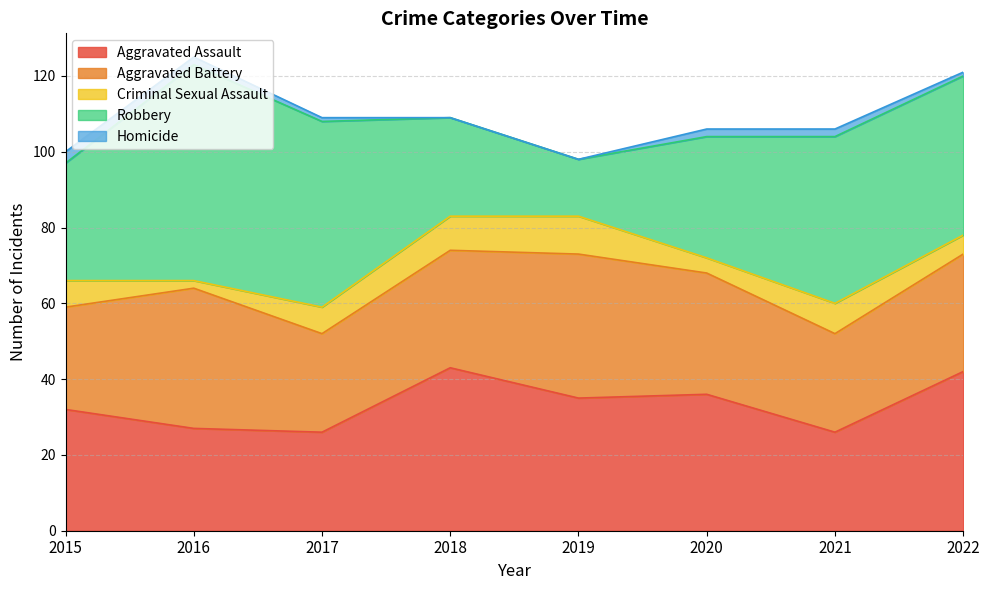

Which series ends up on top after the final intersection of Robbery and Aggravated Assault?

Robbery